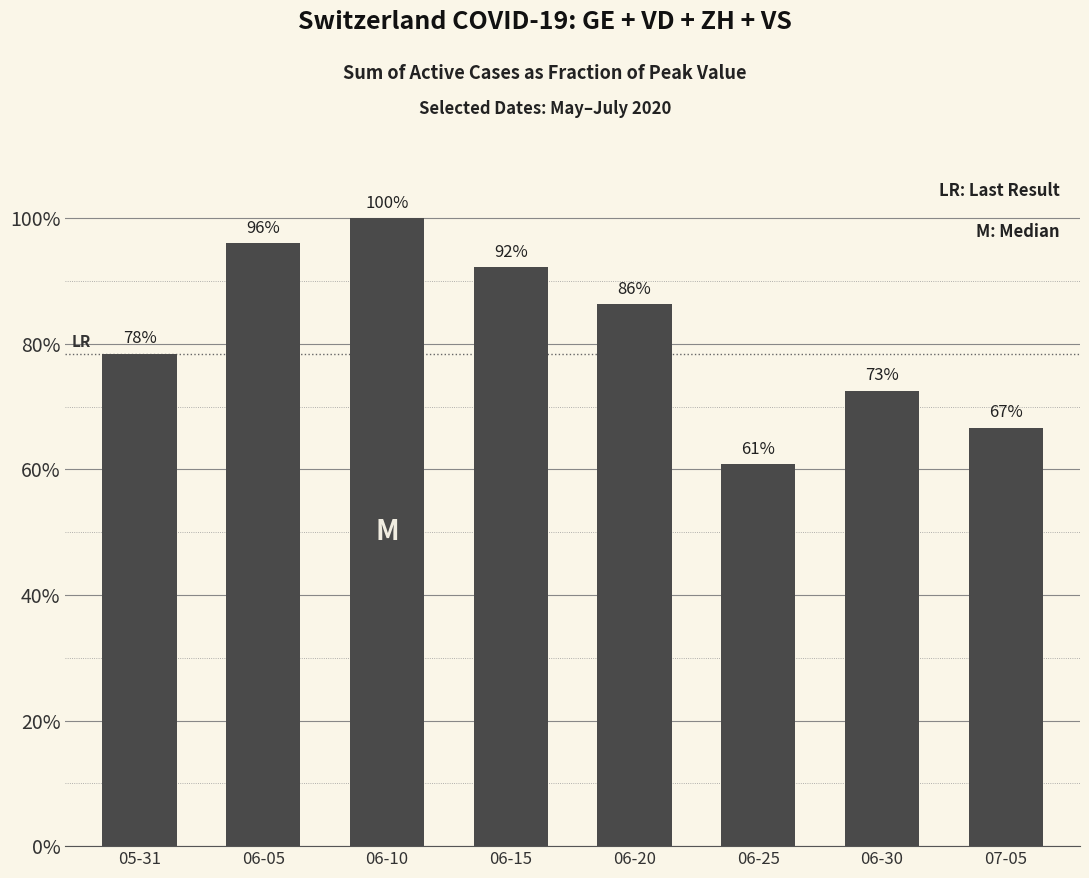

Are the bars horizontal?

No